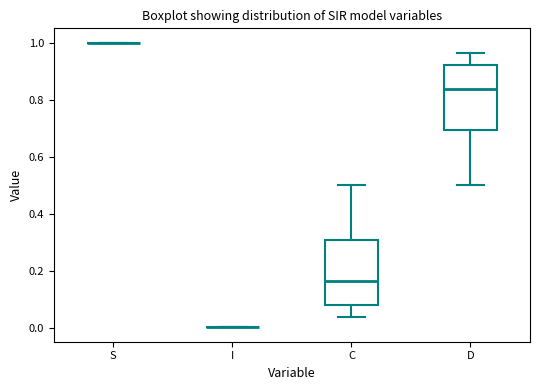

Reading left to right, transcribe this box plot: for each box, give where its median line is, the range the box spans, and where its two whiskers end, as read against the y-axis. The values are not printed on the chart, so give them approximately, as read against the axis.

S: box collapsed to a line at 1.00, whiskers 1.00 to 1.00
I: box collapsed to a line at 0.00, whiskers 0.00 to 0.00
C: median 0.16, box 0.08 to 0.30, whiskers 0.04 to 0.50
D: median 0.84, box 0.70 to 0.92, whiskers 0.50 to 0.96